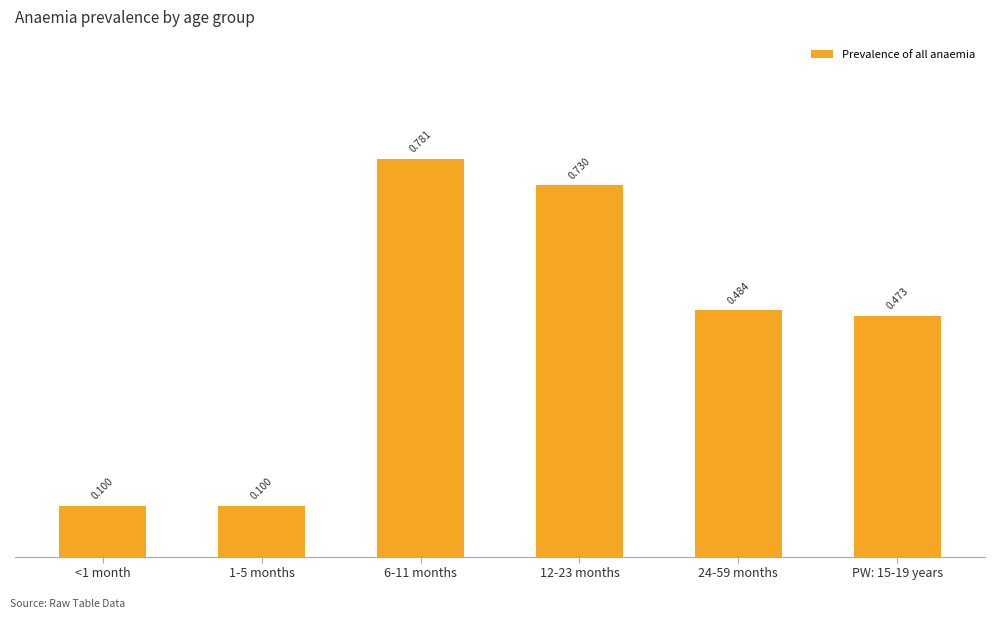

How many data points does each series have?

6